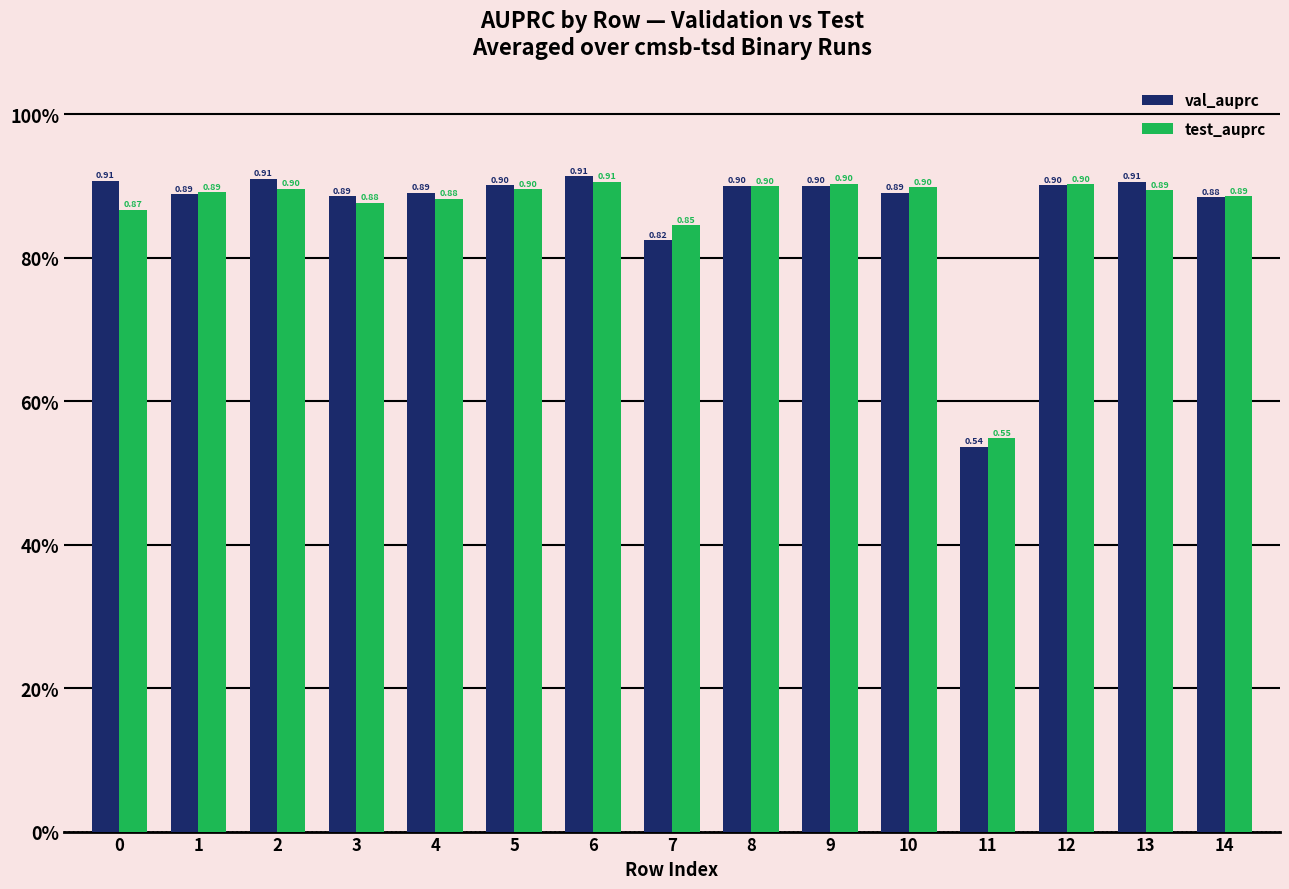

Are the bars horizontal?

No